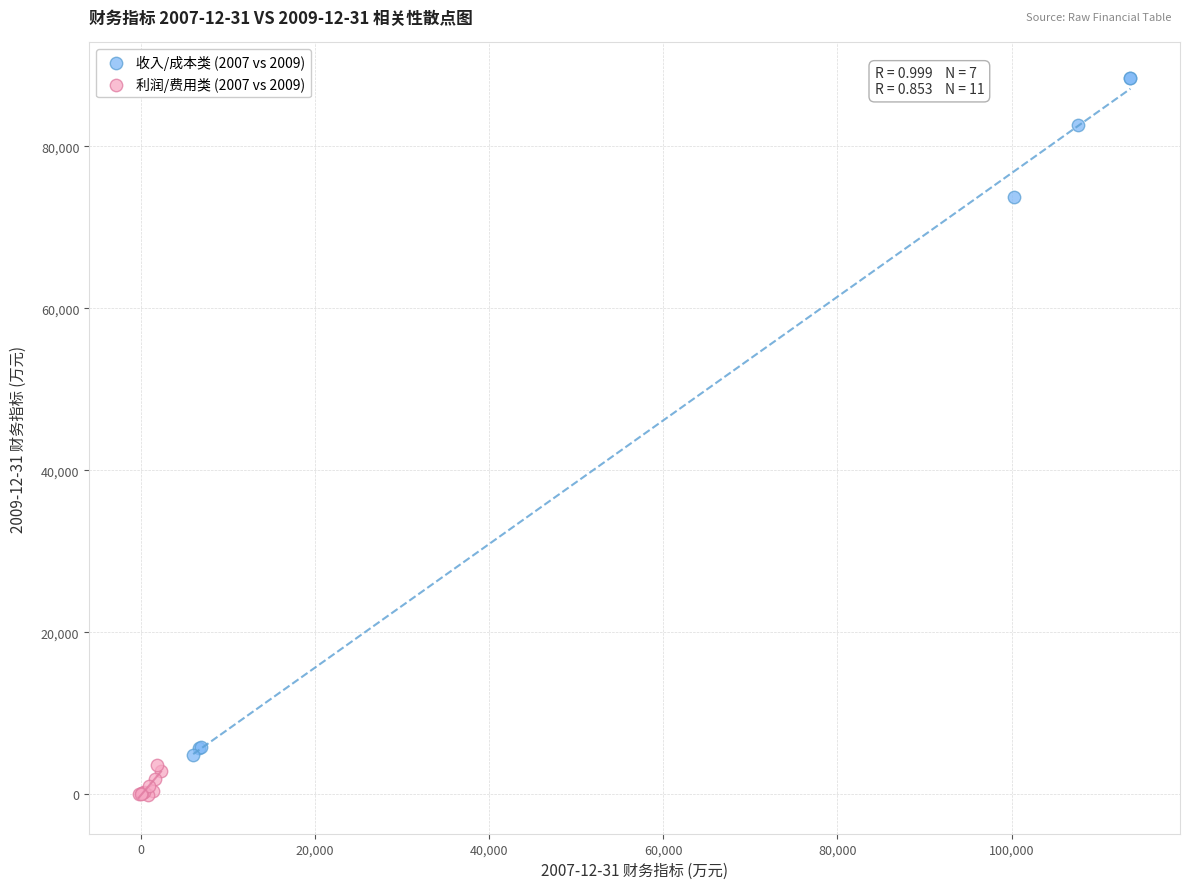

Which series has the largest Y range (max minus min)?

收入/成本类 (2007 vs 2009)